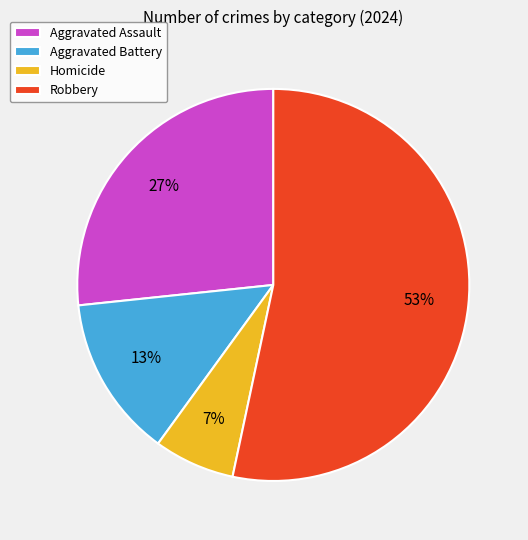

The Robbery slice represents 42% of the pie. True or false?

False